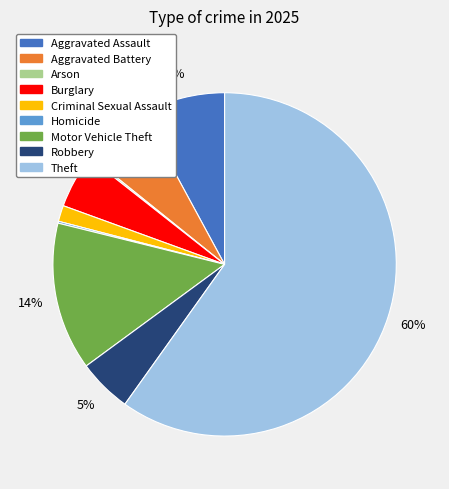

Is it true that Aggravated Assault is 2% of the pie?

False